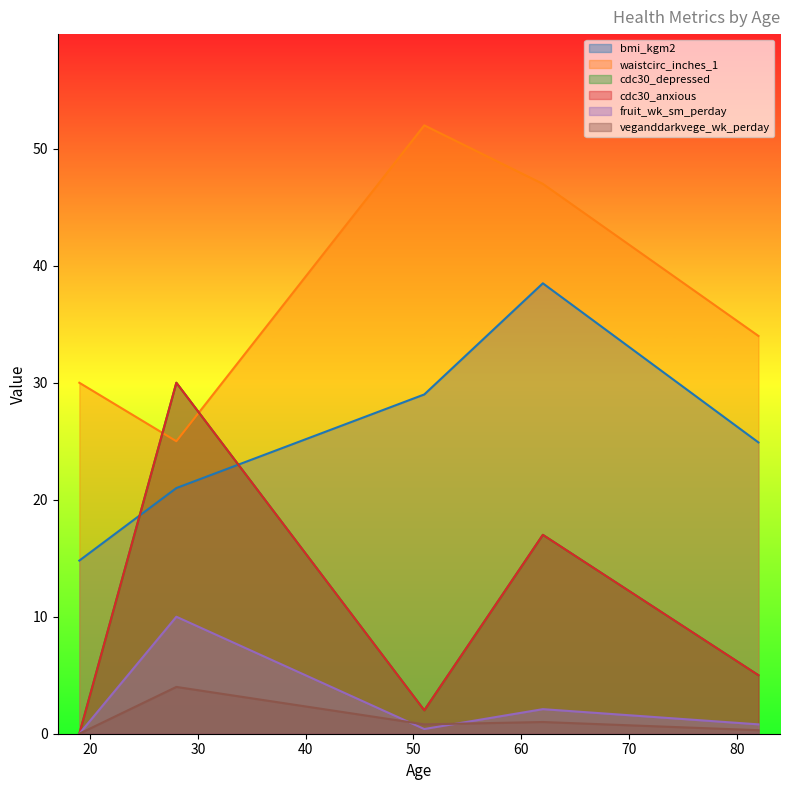

True or false: bmi_kgm2 and veganddarkvege_wk_perday cross at least once.

False